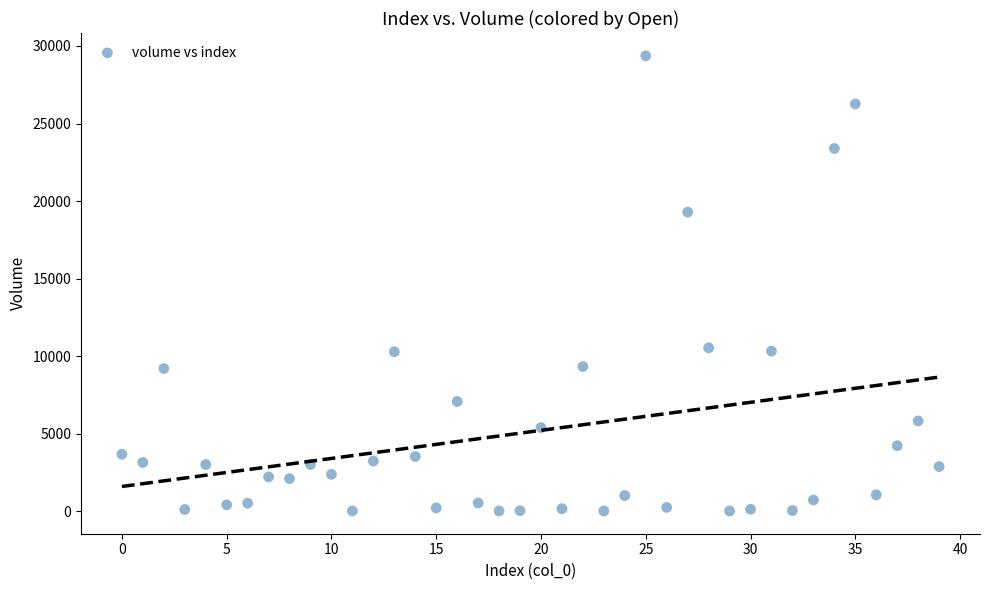

What is the range of Y values (max minus min)?

29363.7